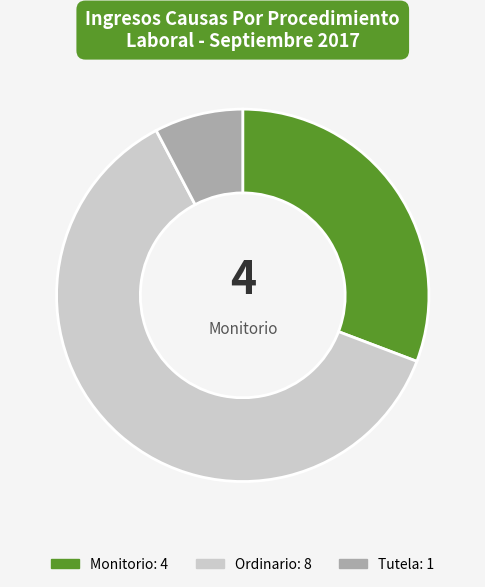

Is there any slice that represents more than half of the pie?

Yes